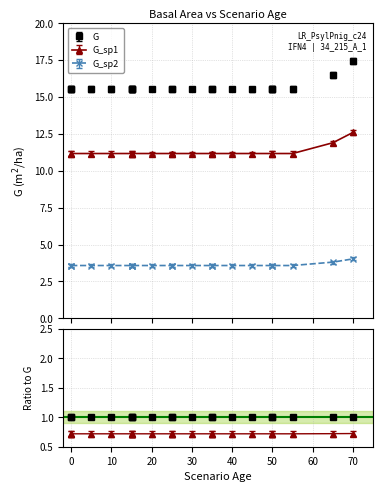

What is the difference between the highest and lowest values at 0?

12.0